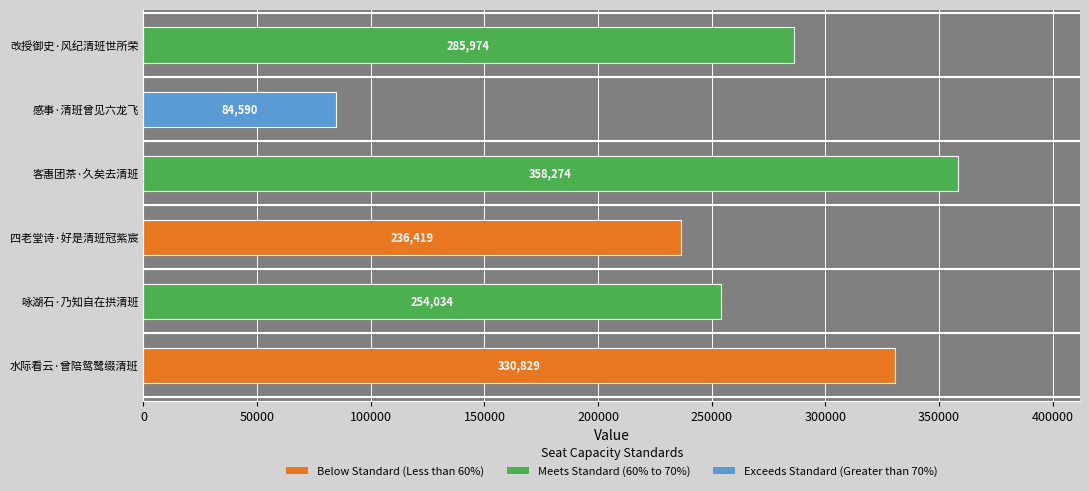

Which label corresponds to the largest value in the chart?

客惠团茶·久矣去清班